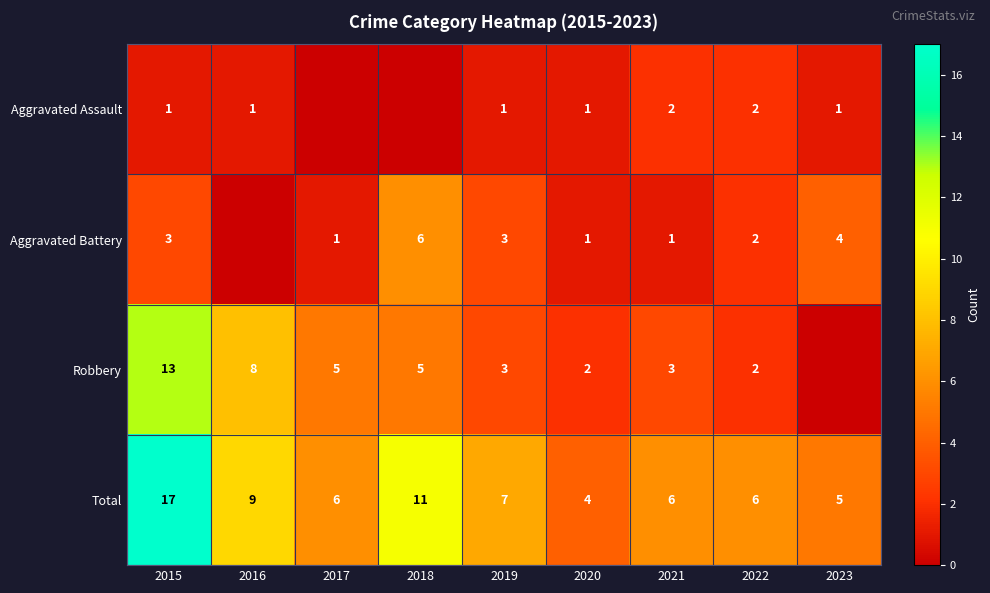

Is it true that Aggravated Battery equals 2 at 2018?

False